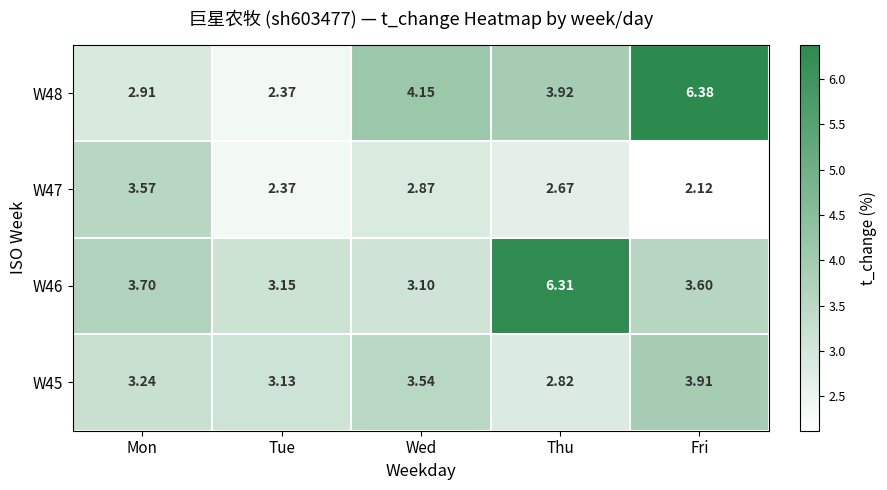

Rank the series at Fri from lowest to highest value.

W47, W46, W45, W48